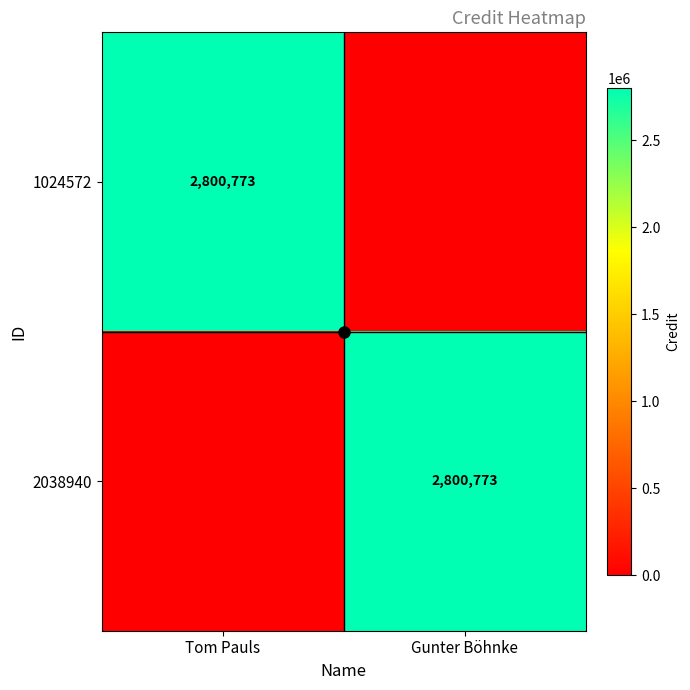

Count the 1024572 values in the range 0 to 2800773.

2